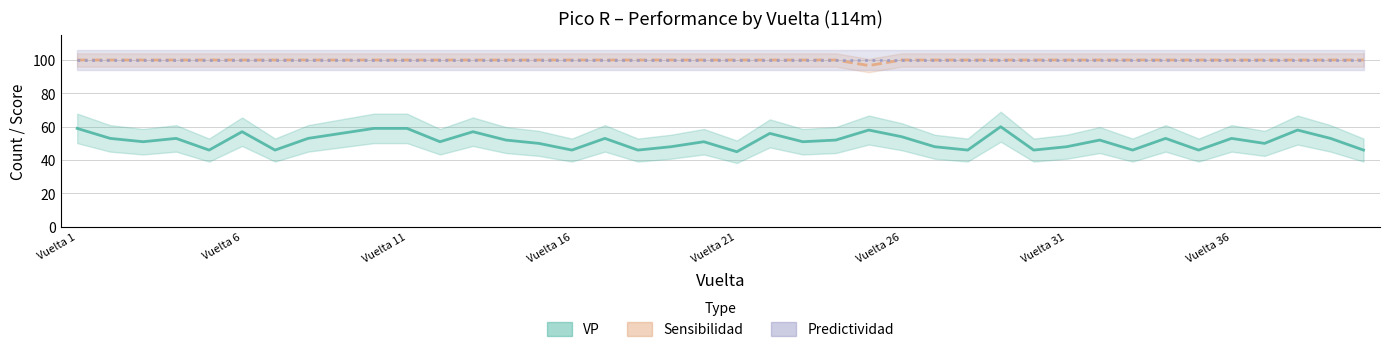

What is the minimum value shown in the chart?

45.0